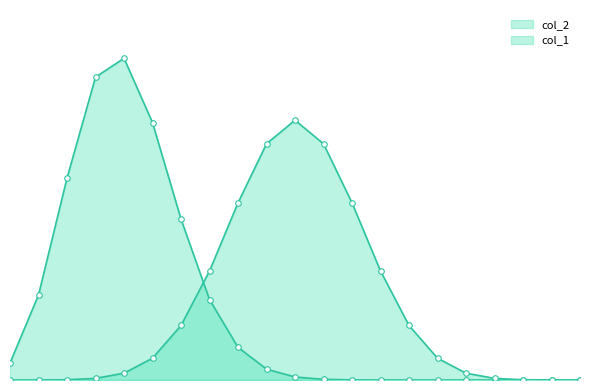

Which series has the largest range (max minus min)?

col_2